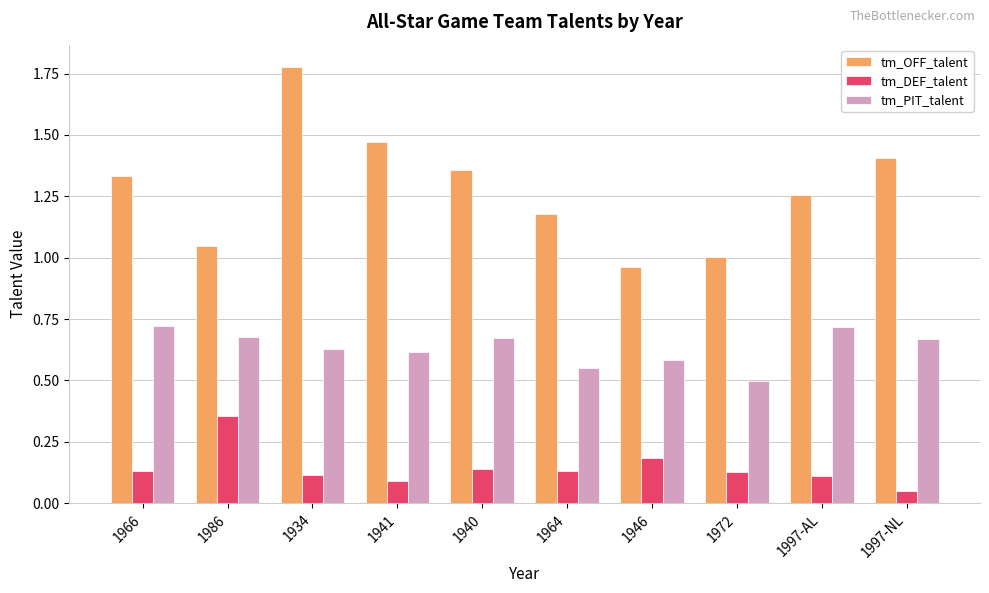

Is the value of tm_DEF_talent at 1934 greater than the value of tm_PIT_talent at 1986?

No